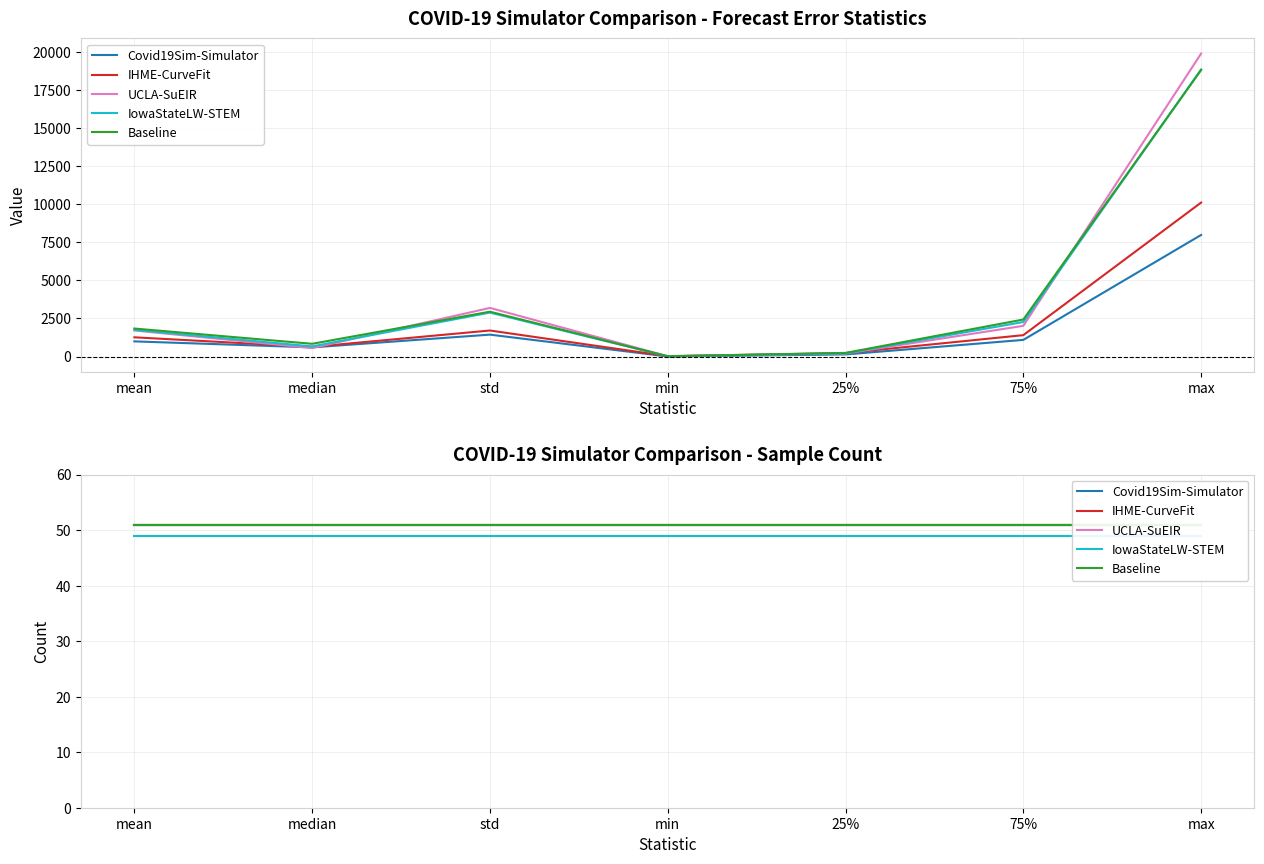

What are all the series names shown in the legend?

Covid19Sim-Simulator, IHME-CurveFit, UCLA-SuEIR, IowaStateLW-STEM, Baseline